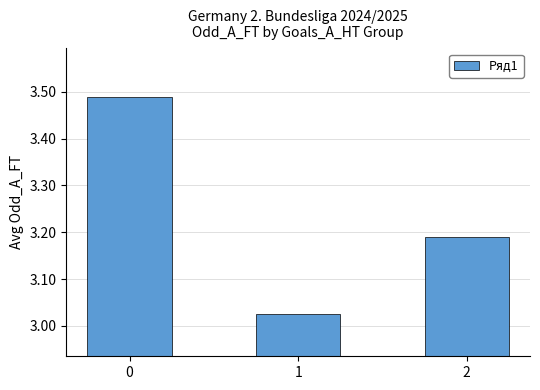

Which label corresponds to the smallest value in the chart?

1